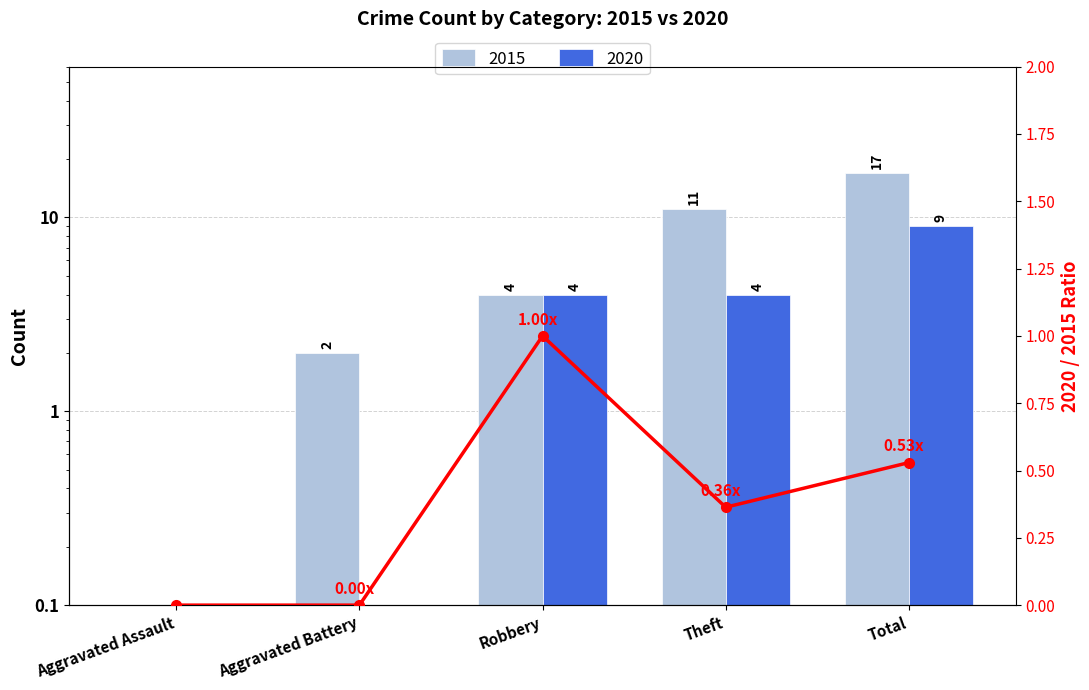

Does the chart contain stacked bars?

No